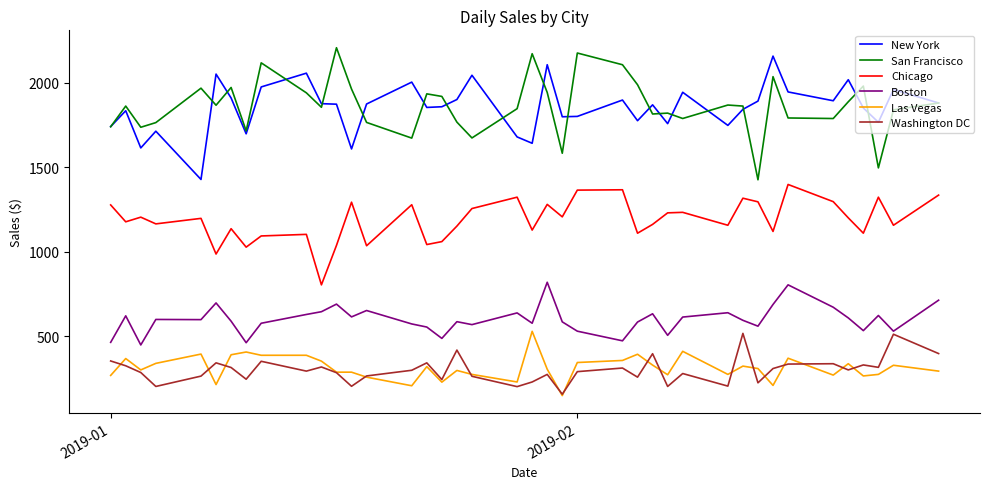

True or false: San Francisco and Boston intersect in this chart.

False